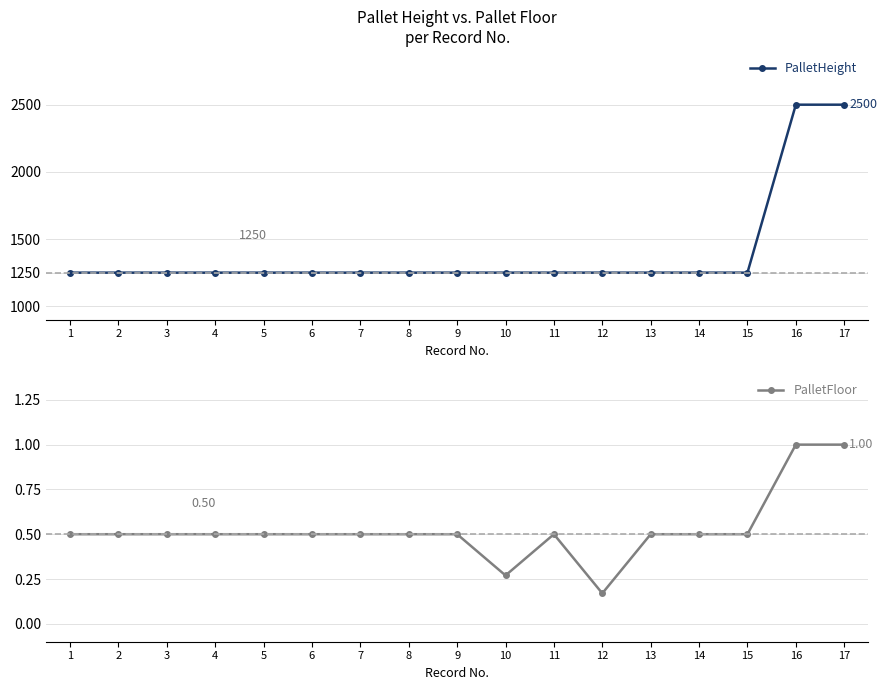

Which series has the widest spread of values?

PalletHeight